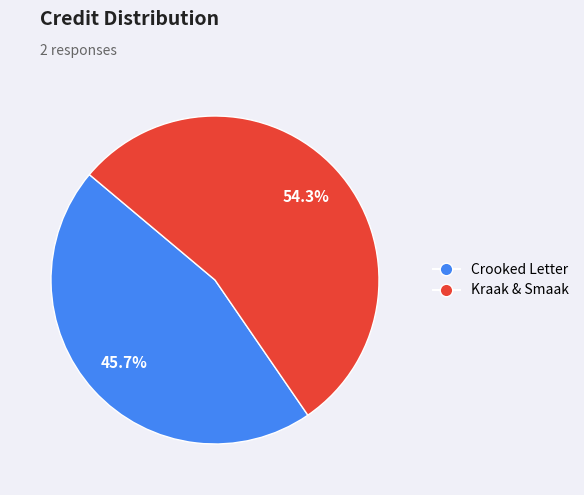

Combined, what portion of the pie is Kraak & Smaak and Crooked Letter?

100.0%